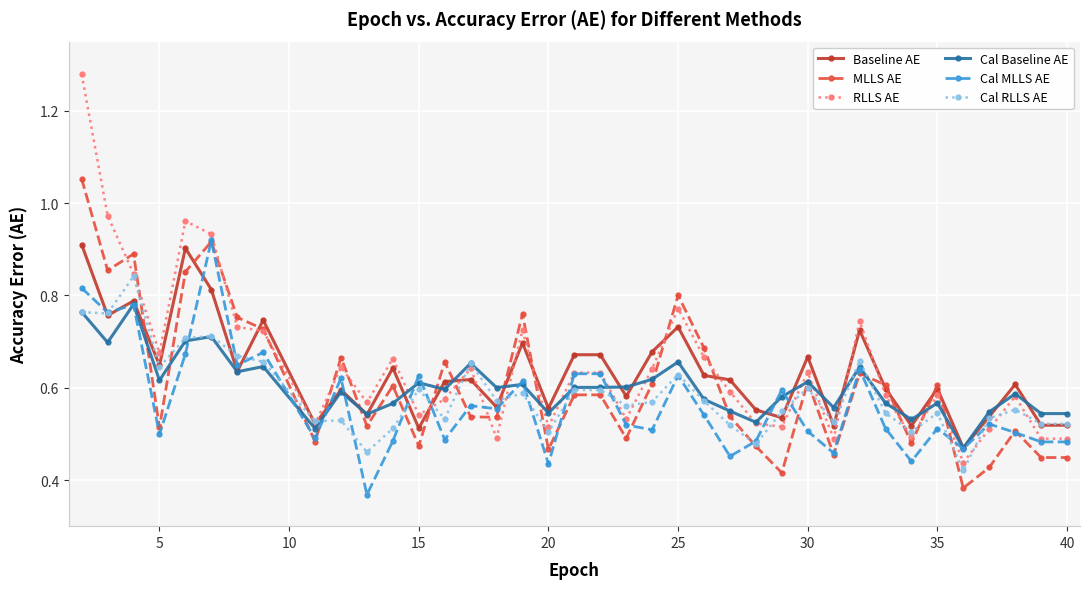

Does the chart have visible grid lines?

Yes